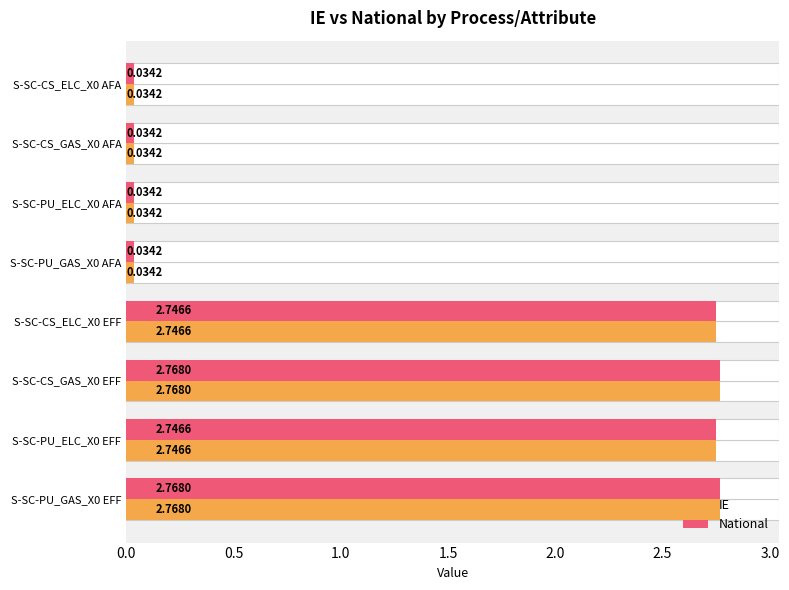

Reading left to right, extract all data points from this chart.

IE: 0.0=0.0	0.5=0.0	1.0=0.0	1.5=0.0	2.0=2.7	2.5=2.8	3.0=2.7	3.5=2.8
National: 0.0=0.0	0.5=0.0	1.0=0.0	1.5=0.0	2.0=2.7	2.5=2.8	3.0=2.7	3.5=2.8